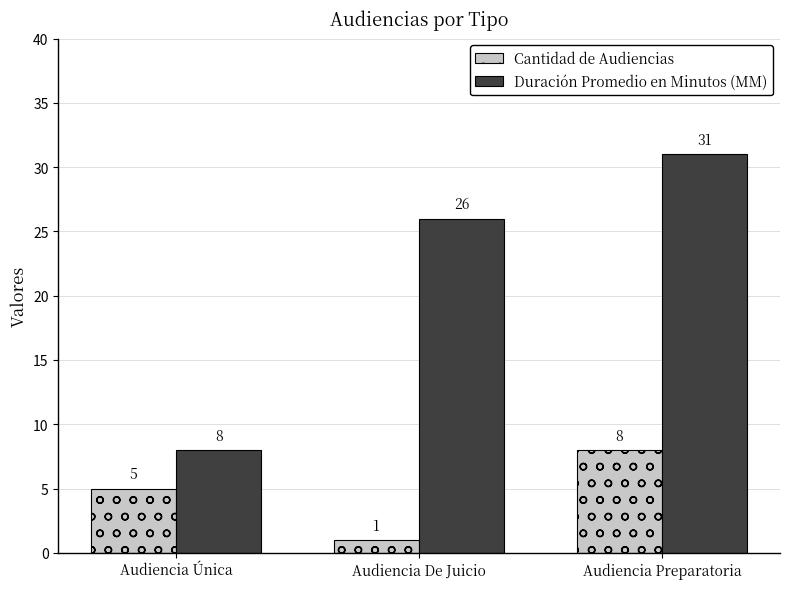

Reading right to left, transcribe all the data shown in this chart.

Cantidad de Audiencias: 8	1	5
Duración Promedio en Minutos (MM): 31	26	8